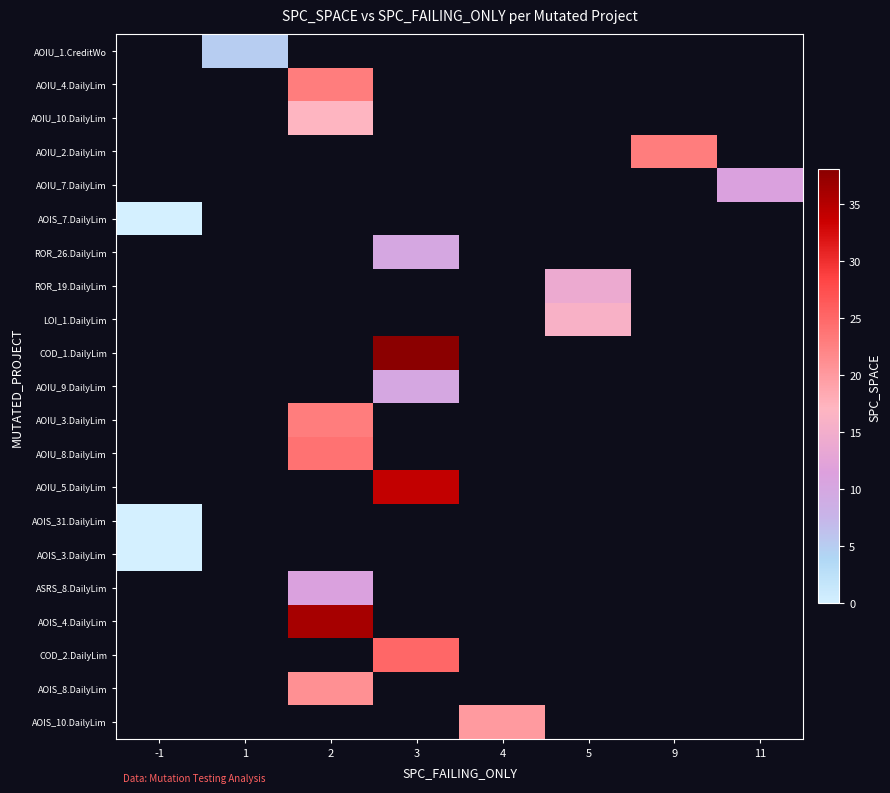

Is the value of ROR_26.DailyLim at 9 greater than the value of AOIU_1.CreditWo at 9?

No